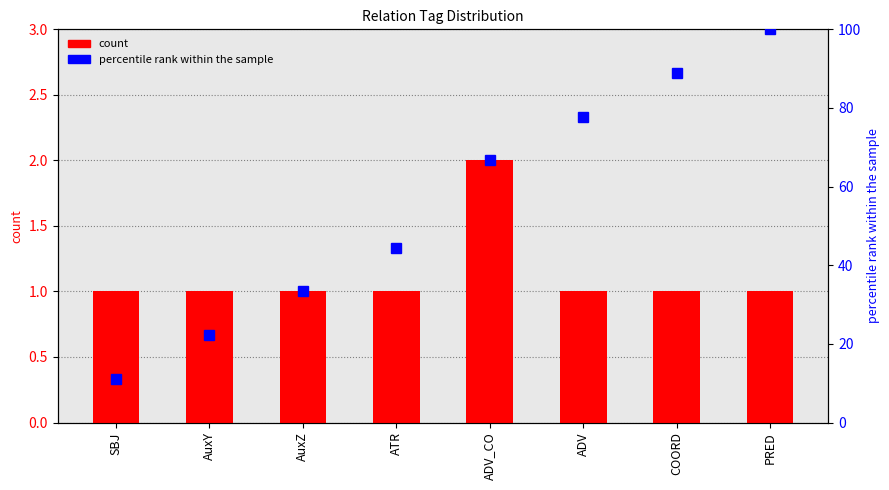

What position from the left is SBJ?

1